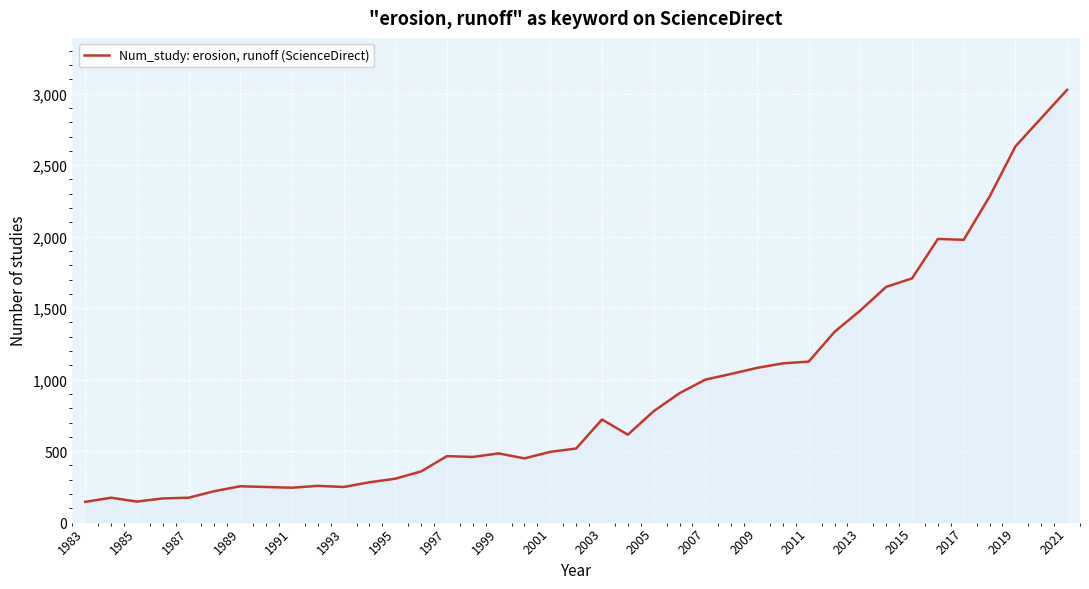

True or false: the data has more than 1 interior local peaks.

True